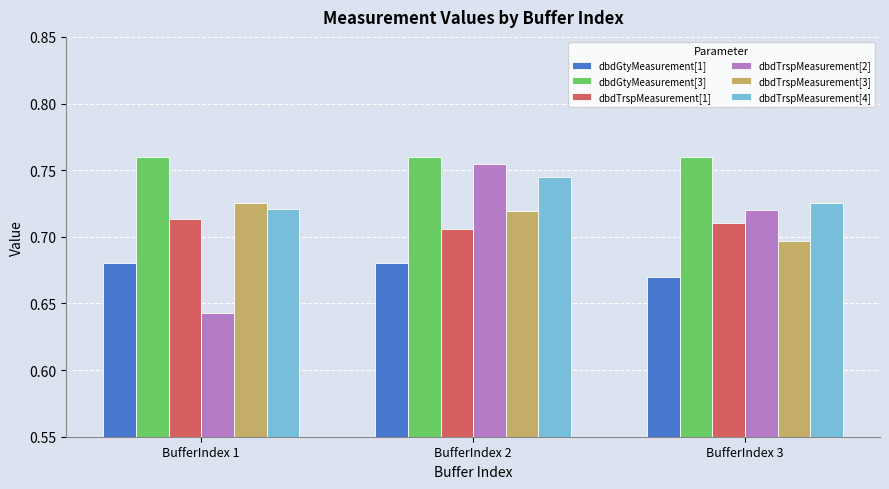

Is the value of dbdGtyMeasurement[3] at BufferIndex 1 greater than the value of dbdTrspMeasurement[3] at BufferIndex 2?

Yes